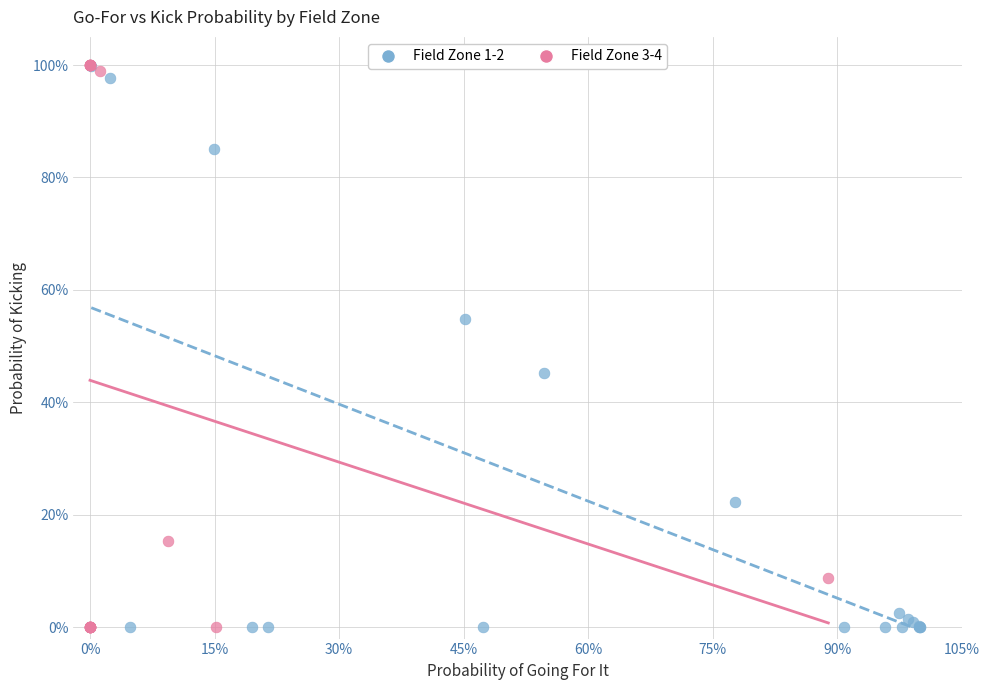

What are all the series names shown in the legend?

Field Zone 1-2, Field Zone 3-4